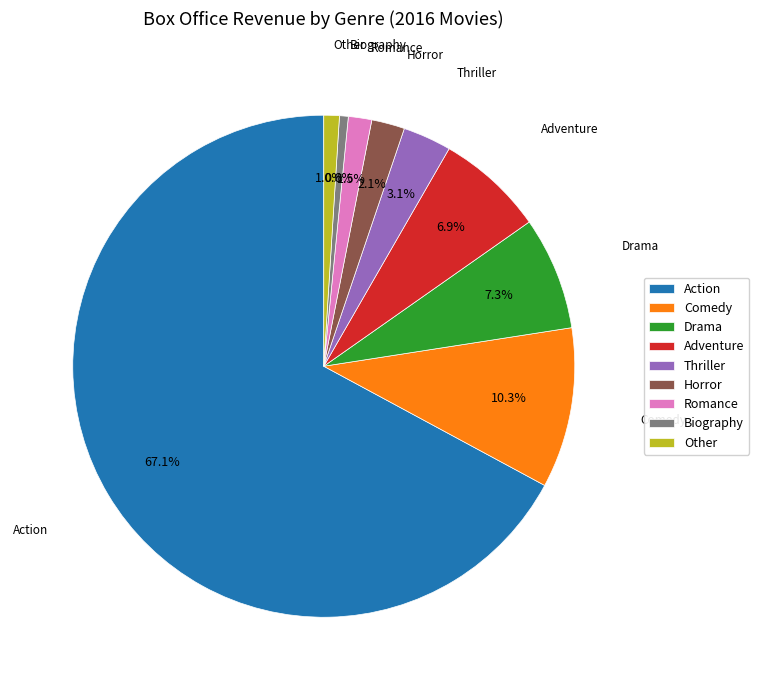

How many segments does this pie chart have?

9